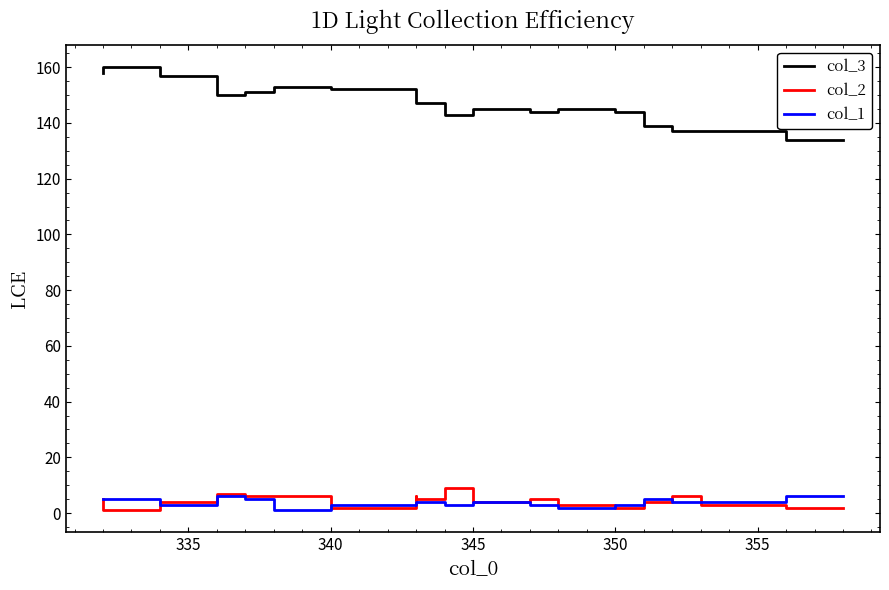

Is the value of col_2 at 335 greater than the value of col_3 at 355?

No